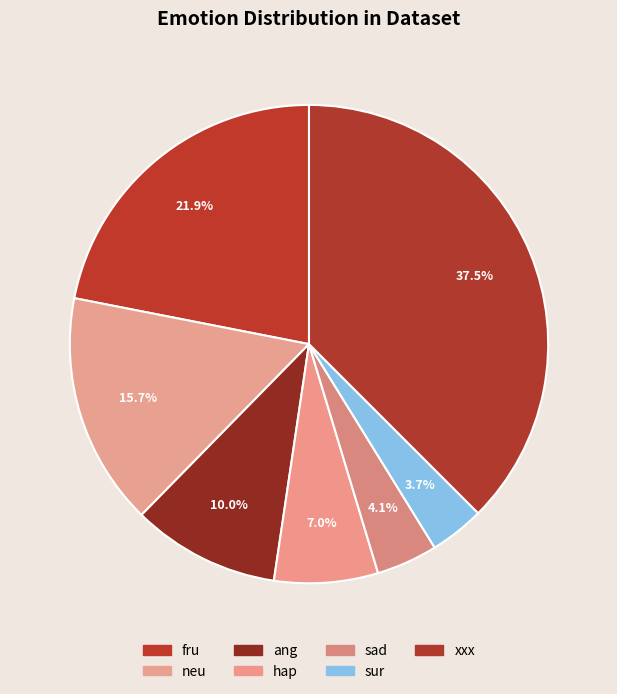

To the nearest percent, what percentage of the pie is hap?

7%